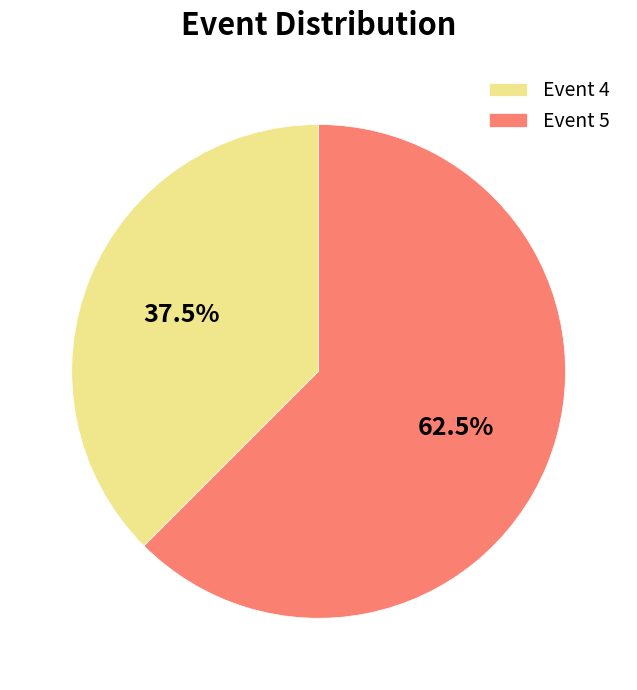

Which slice is the smallest?

Event 4